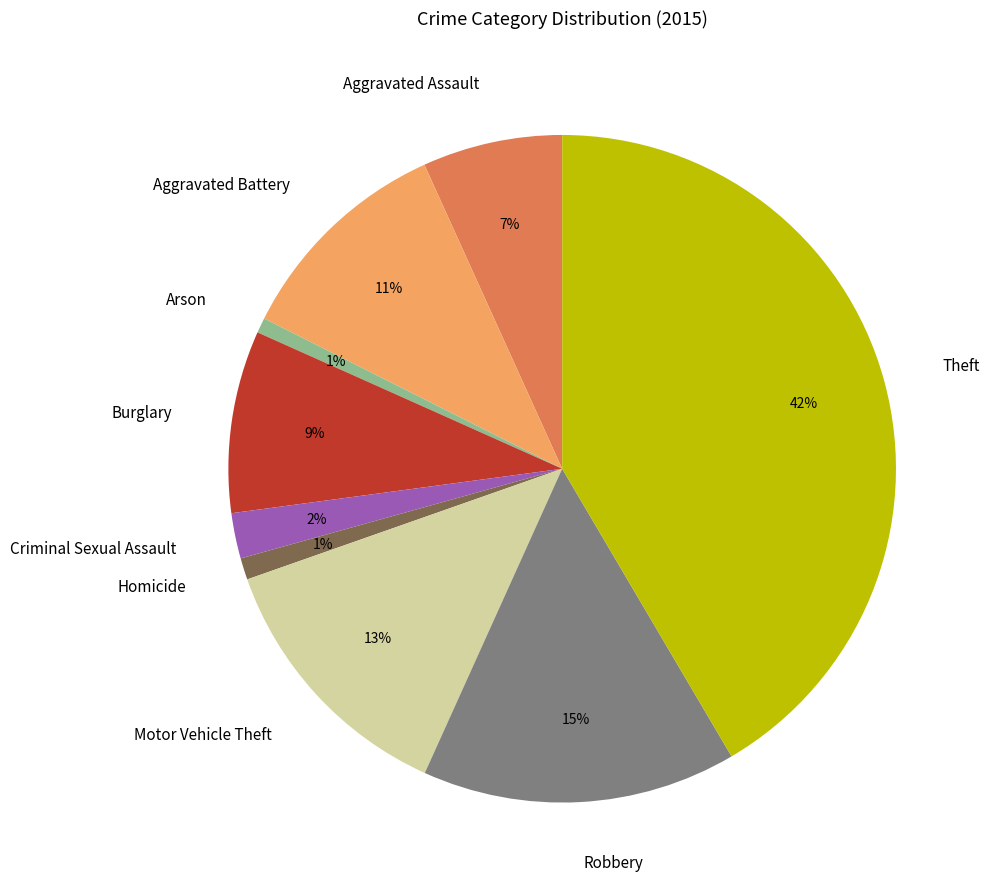

Combined, do Aggravated Battery and Burglary account for over 50%?

No